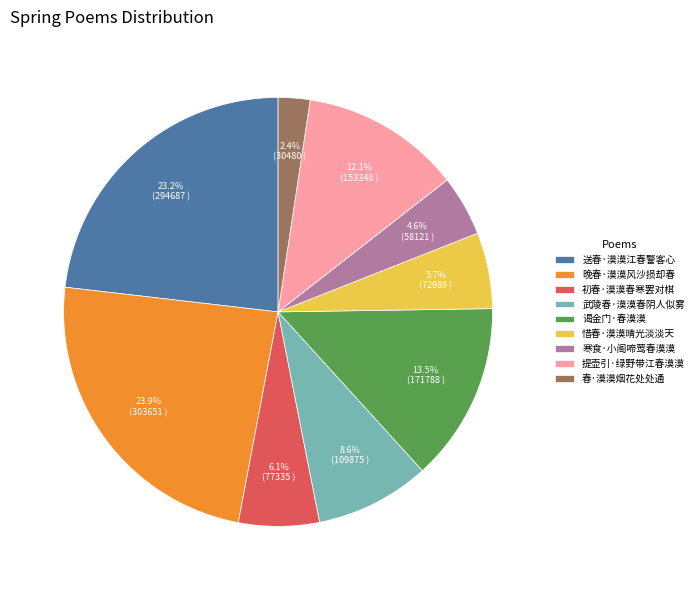

Which category has the biggest portion of the pie?

晚春·漠漠风沙损却春